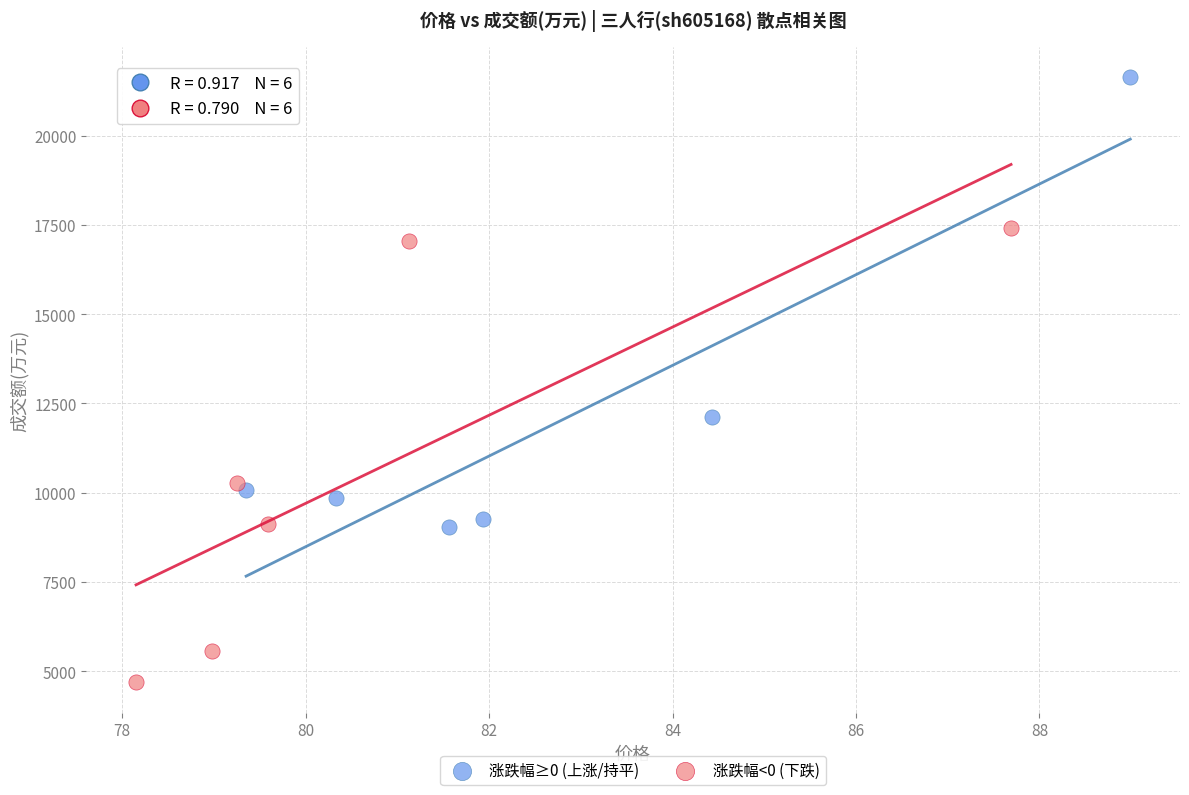

Which series reaches the maximum Y coordinate?

涨跌幅≥0 (上涨/持平)